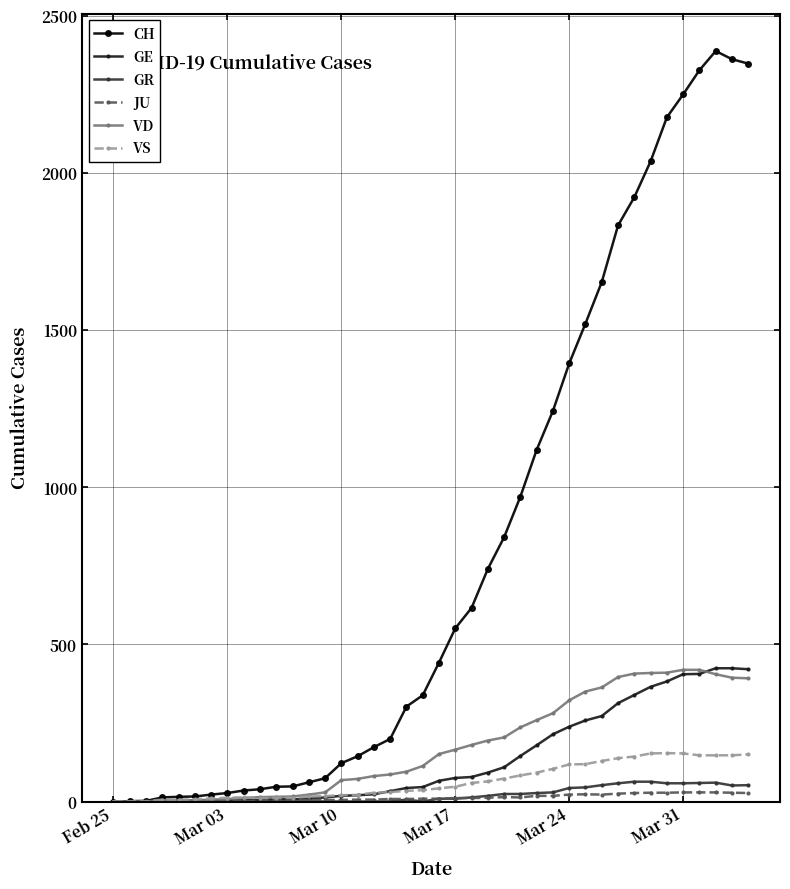

What is the greatest value displayed?

2388